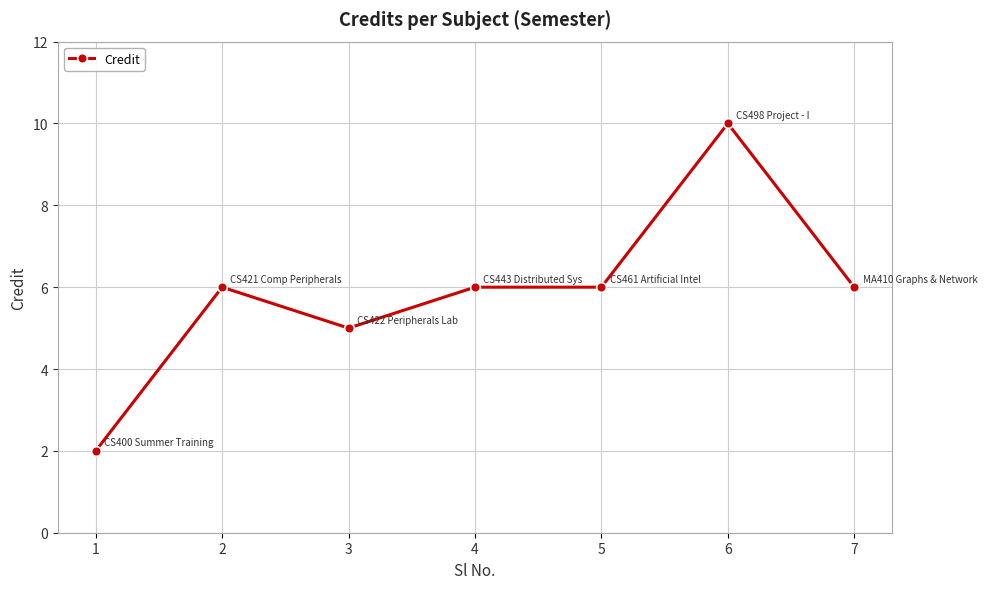

What is the sum of the values at 4 and 7?

12